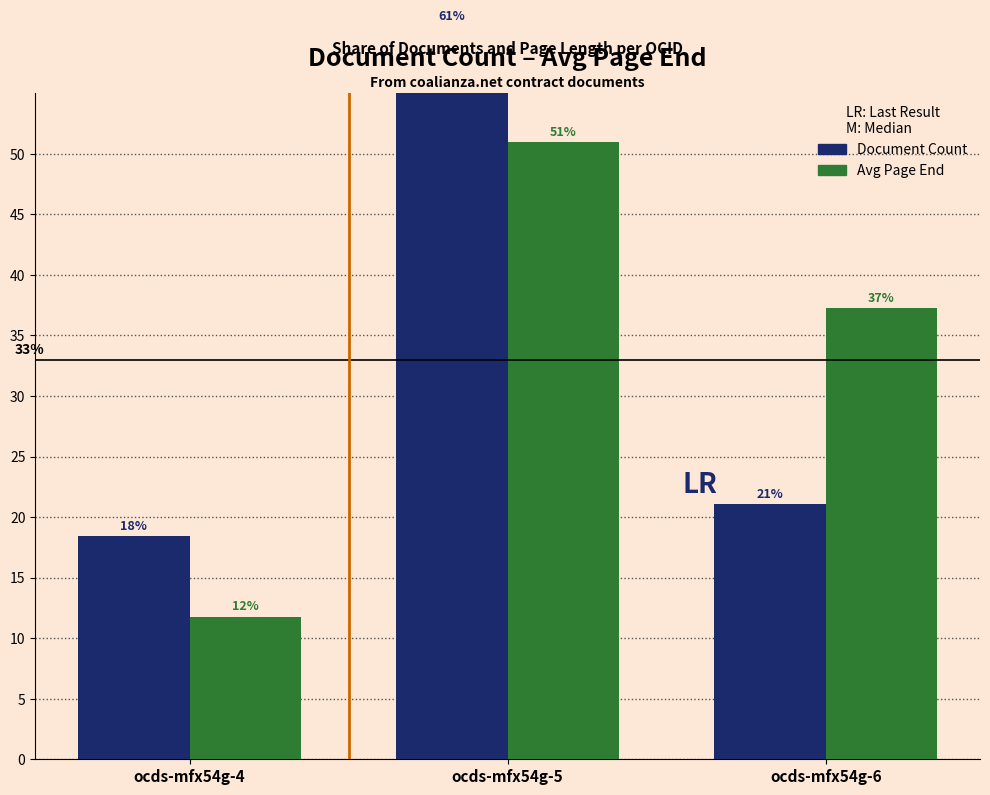

Which category has the highest value in the Avg Page End series?

ocds-mfx54g-5